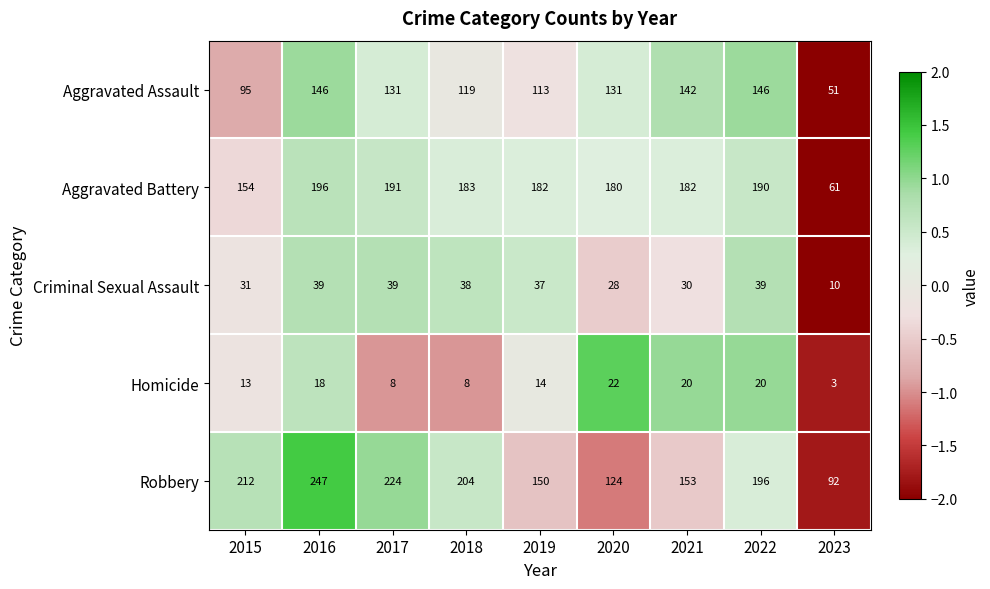

How many distinct data groups are displayed?

5